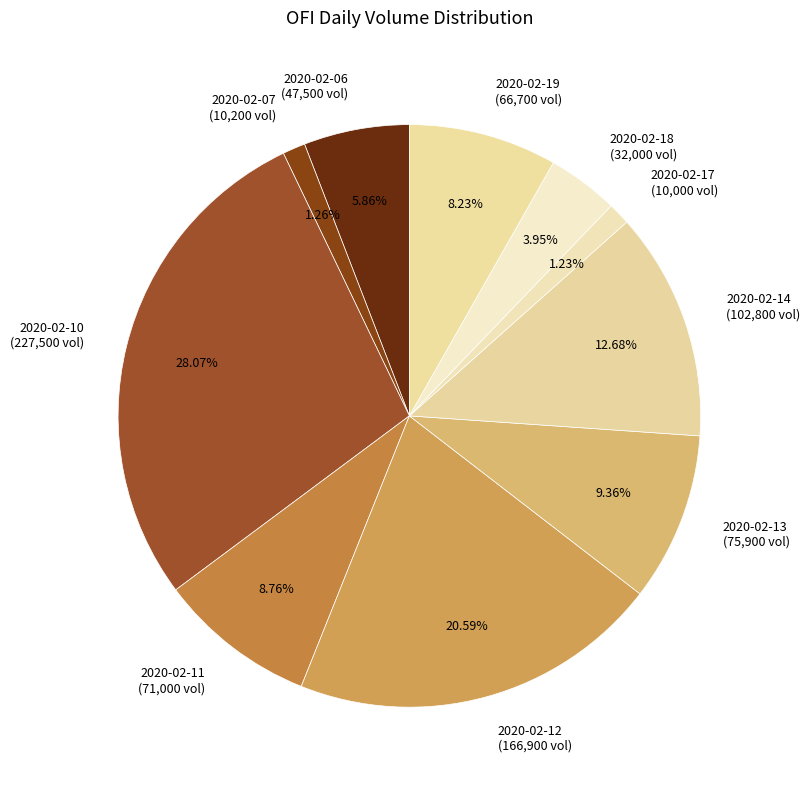

Combined, what portion of the pie is 2020-02-12 and 2020-02-13?

30.0%